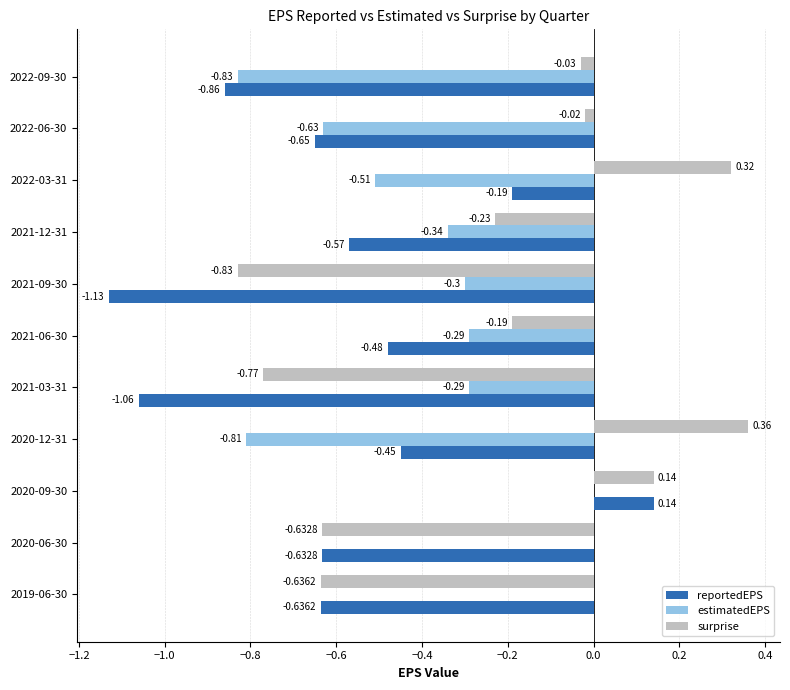

Which series has the widest spread of values?

reportedEPS